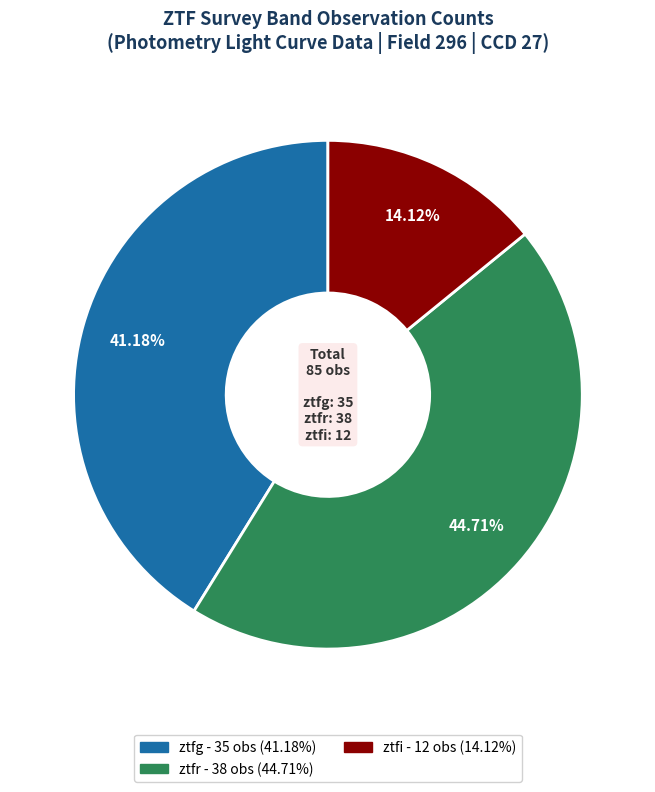

The ztfr slice represents 45% of the pie. True or false?

True